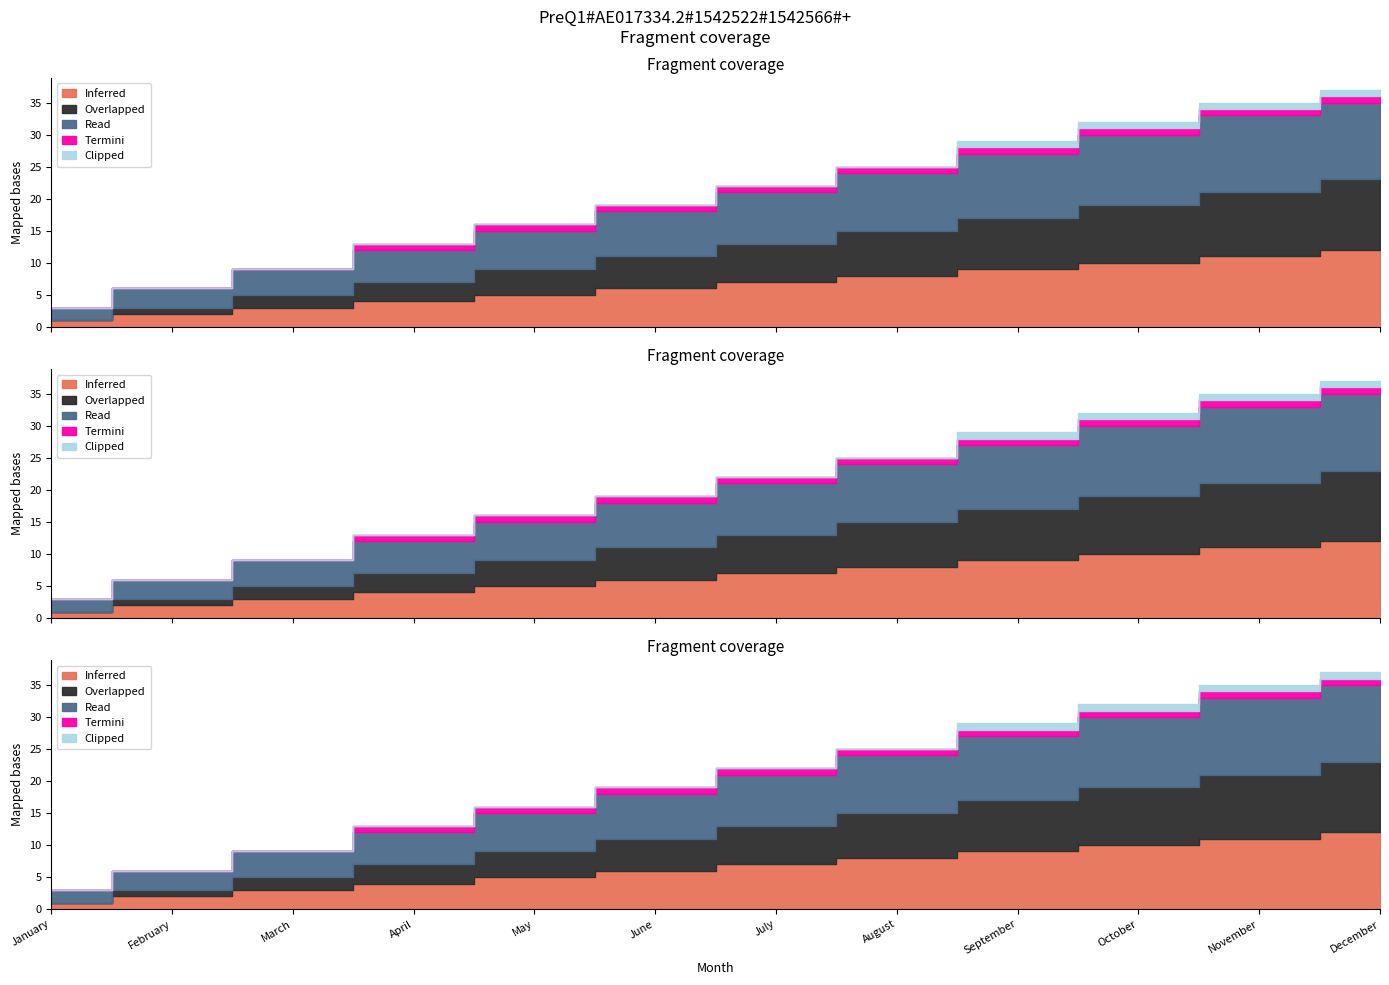

True or false: Termini and Inferred cross at least once.

False